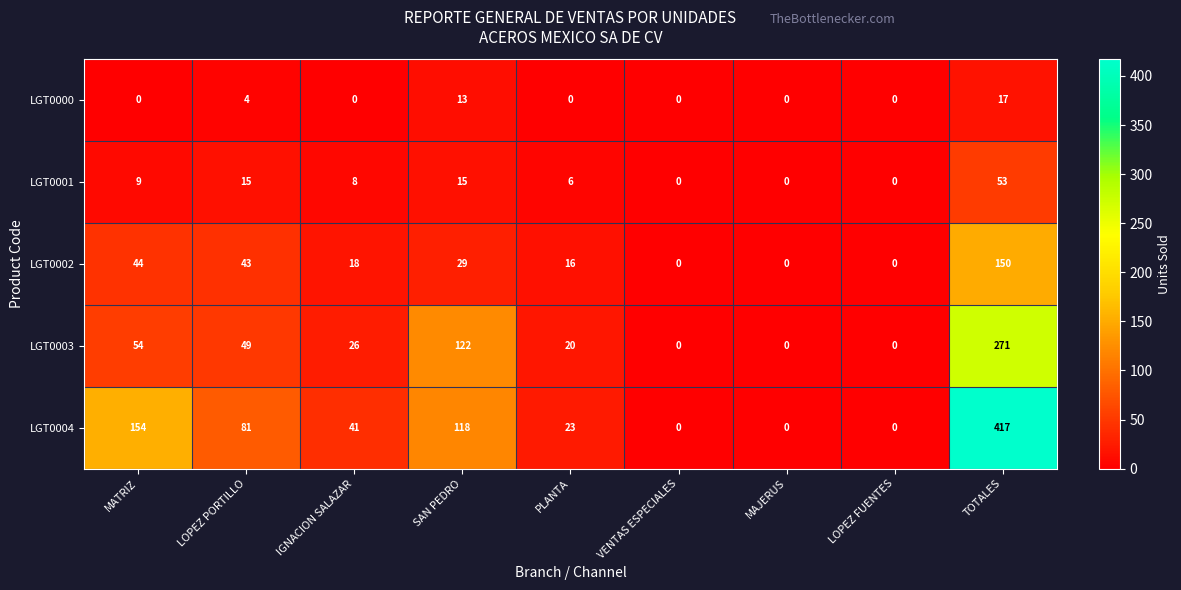

What is the difference between the maximum and minimum values in the LGT0003 series?

271